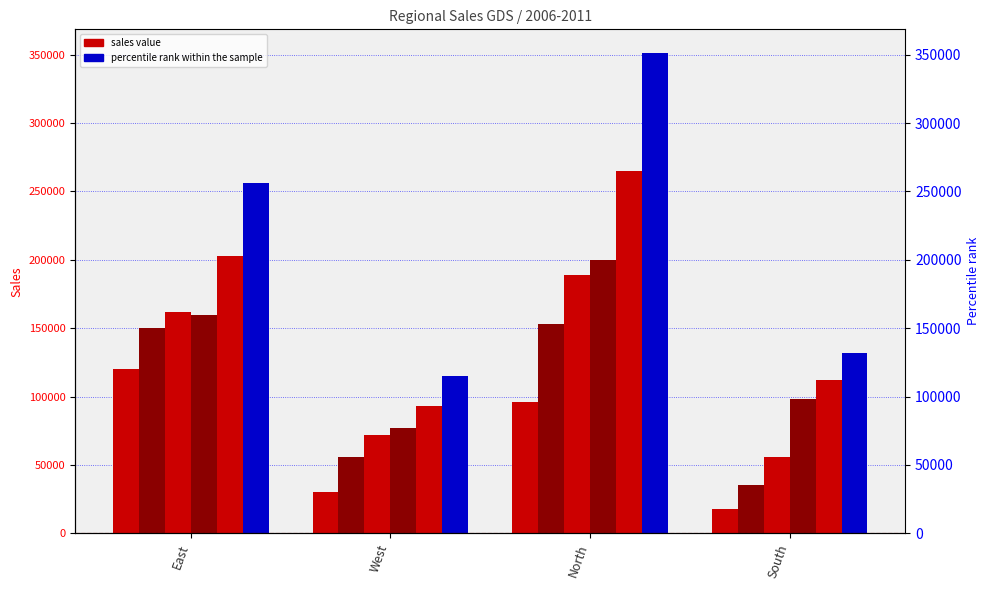

Reading left to right, list all the values displayed in this chart.

2006: East=120000	West=30000	North=96000	South=18000
2007: East=150000	West=56000	North=153000	South=35000
2008: East=162000	West=72000	North=189000	South=56000
2009: East=160000	West=77000	North=200000	South=98000
2010: East=203000	West=93000	North=265000	South=112000
2011: East=256000	West=115000	North=351000	South=132000